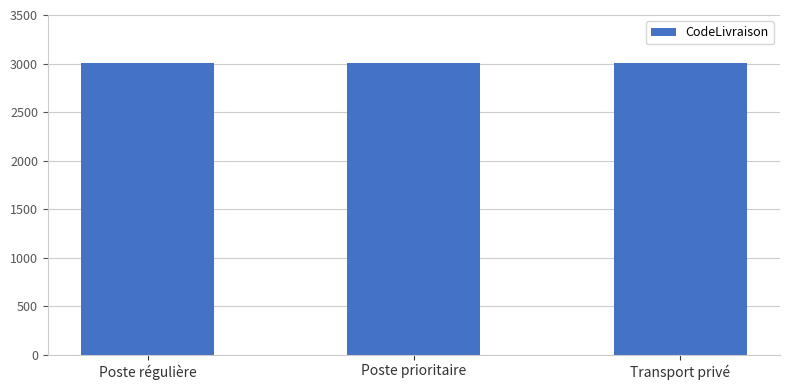

What is the sum of the values at Poste régulière and Transport privé?

6004